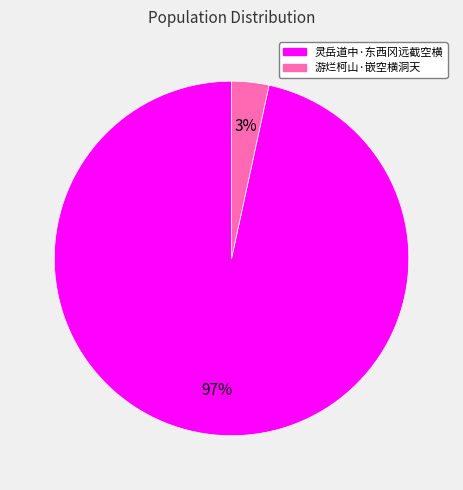

Does 游烂柯山·嵌空横洞天 represent more than half of the total?

No